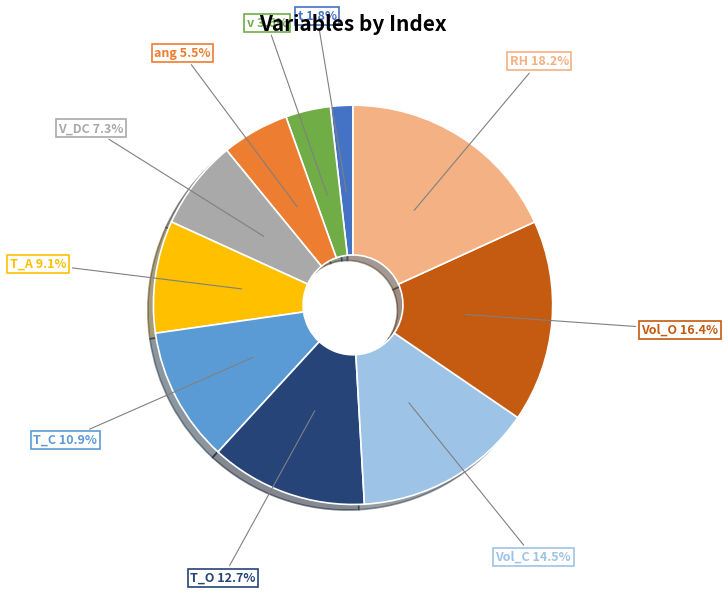

Count the number of slices in the pie.

10